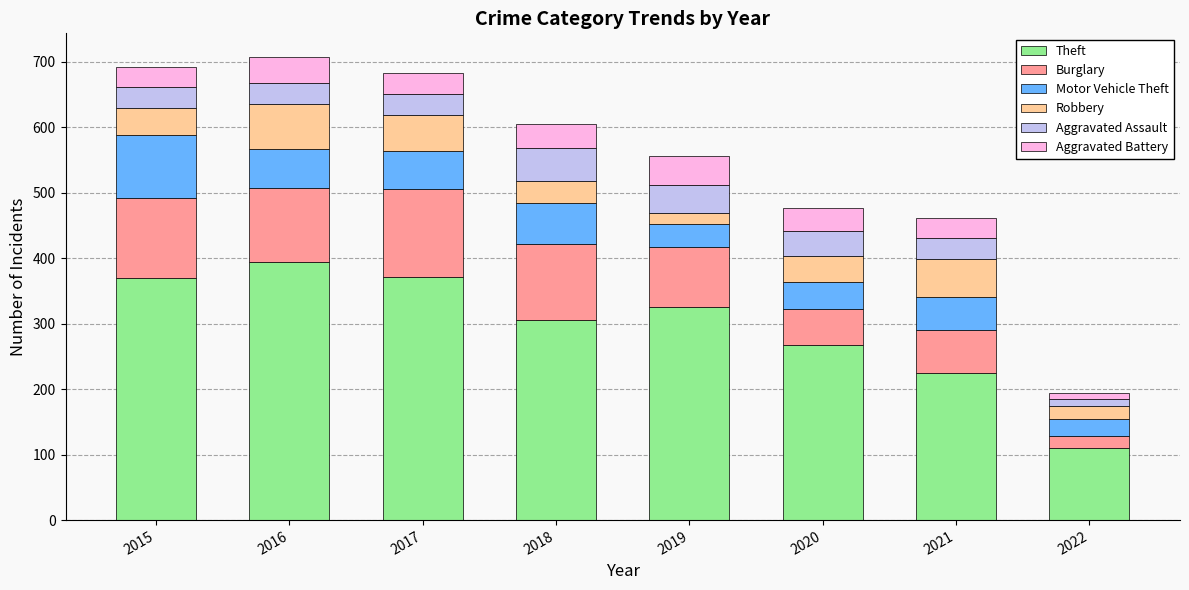

Count the number of data series in this chart.

6